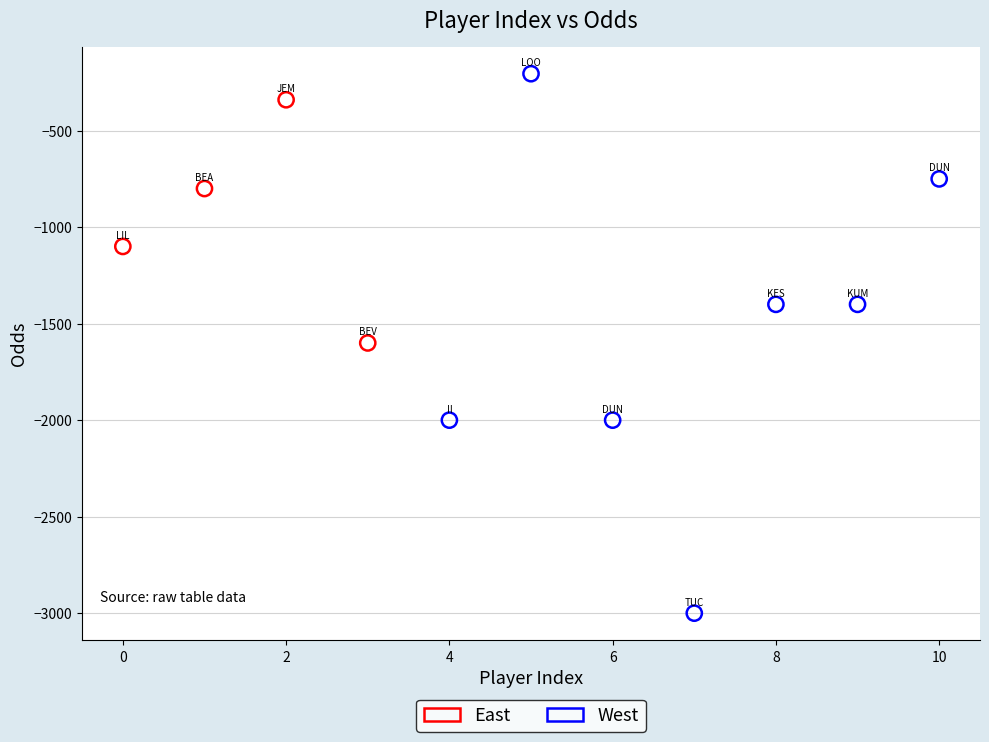

What are all the series names shown in the legend?

East, West